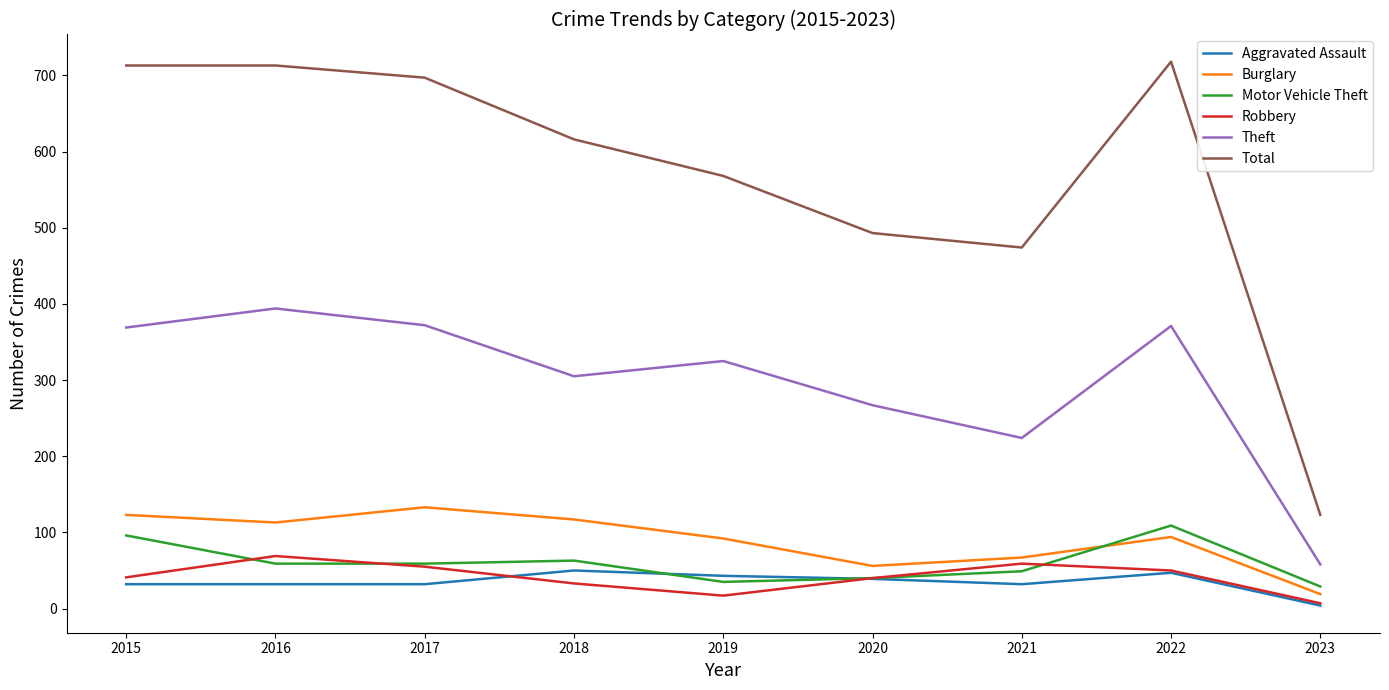

The Motor Vehicle Theft series shows 69 at 2020. True or false?

False